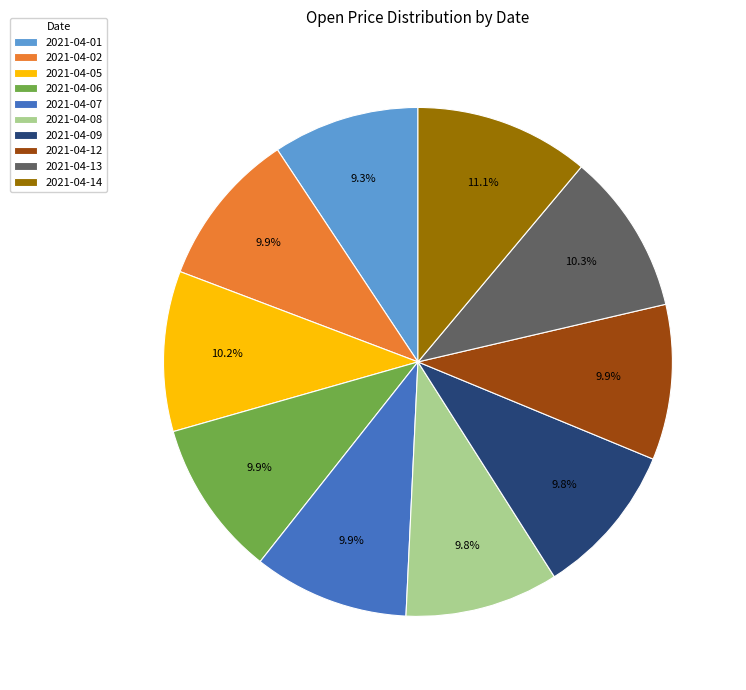

Is there a majority slice in this chart?

No